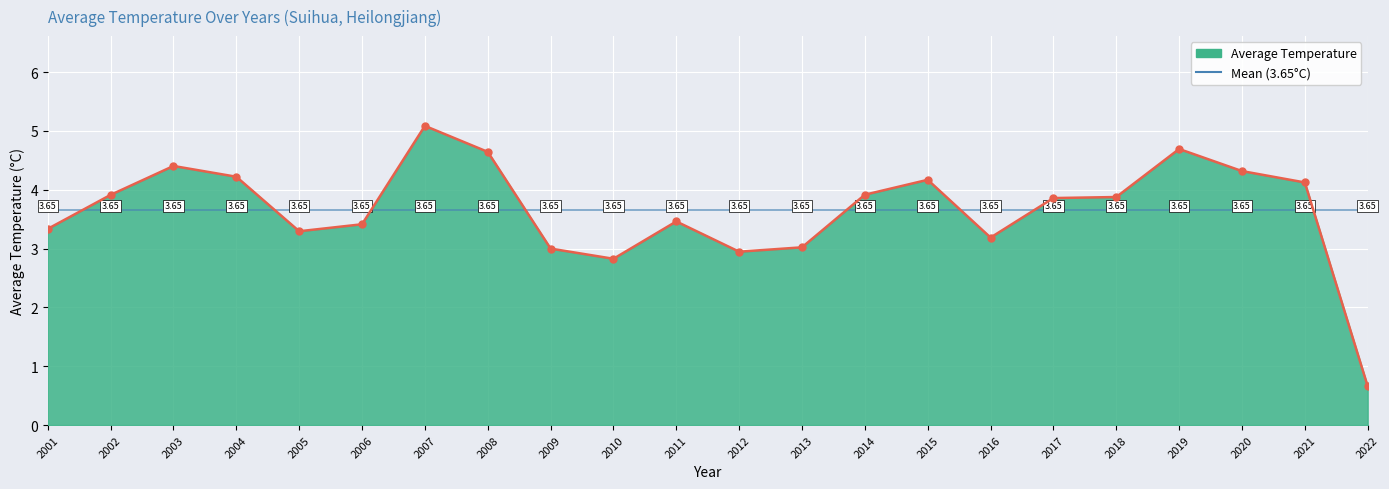

How many data points does each series have?

22